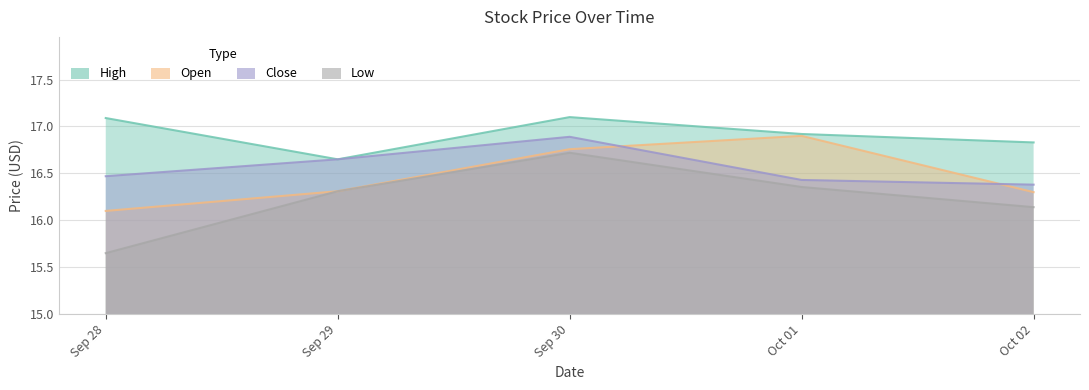

How many Low values are between 16 and 17?

4